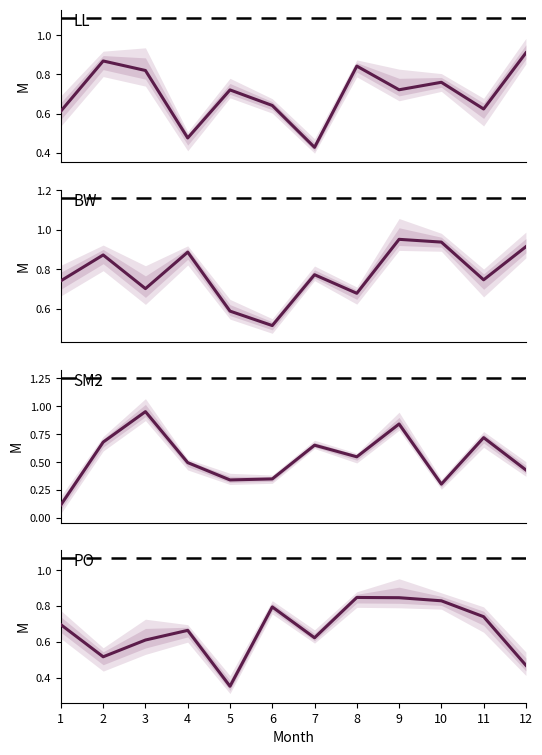

True or false: LL and SM2 intersect in this chart.

True